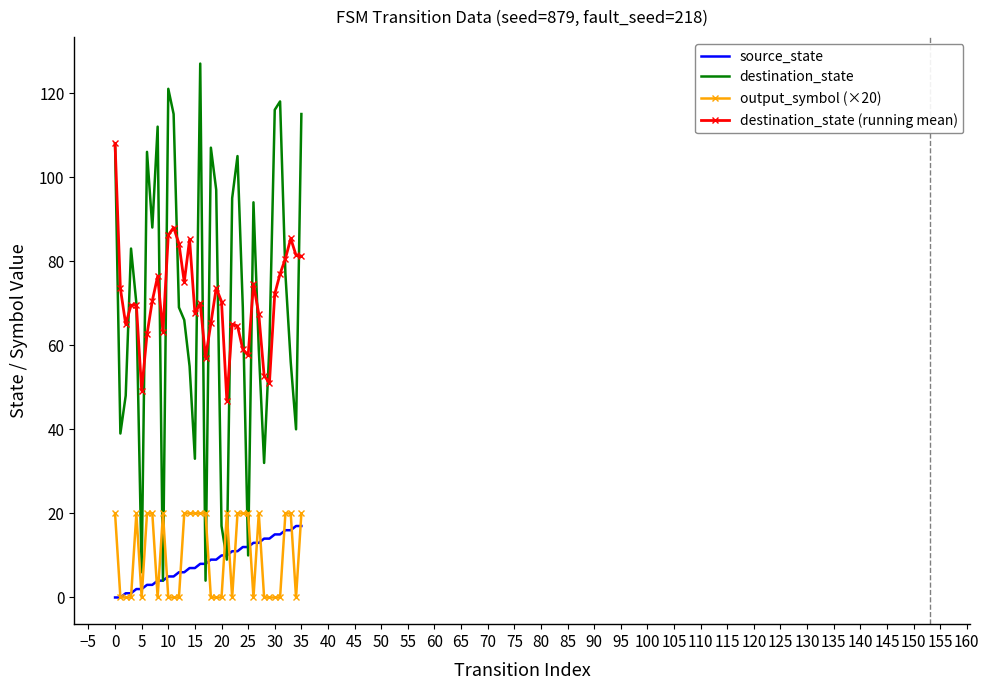

Which series has the largest range (max minus min)?

destination_state